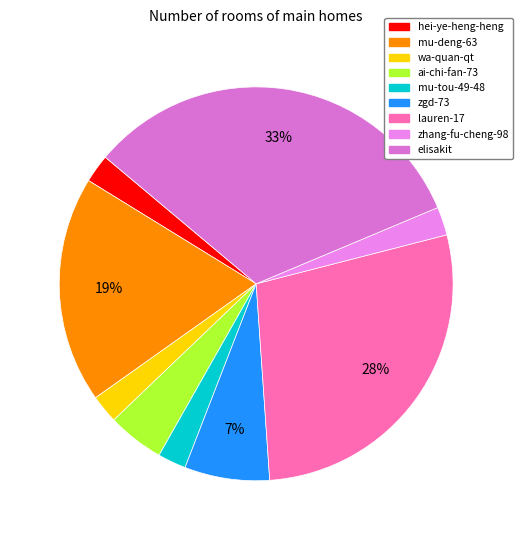

To the nearest percent, what is the combined percentage of elisakit and zhang-fu-cheng-98?

35%